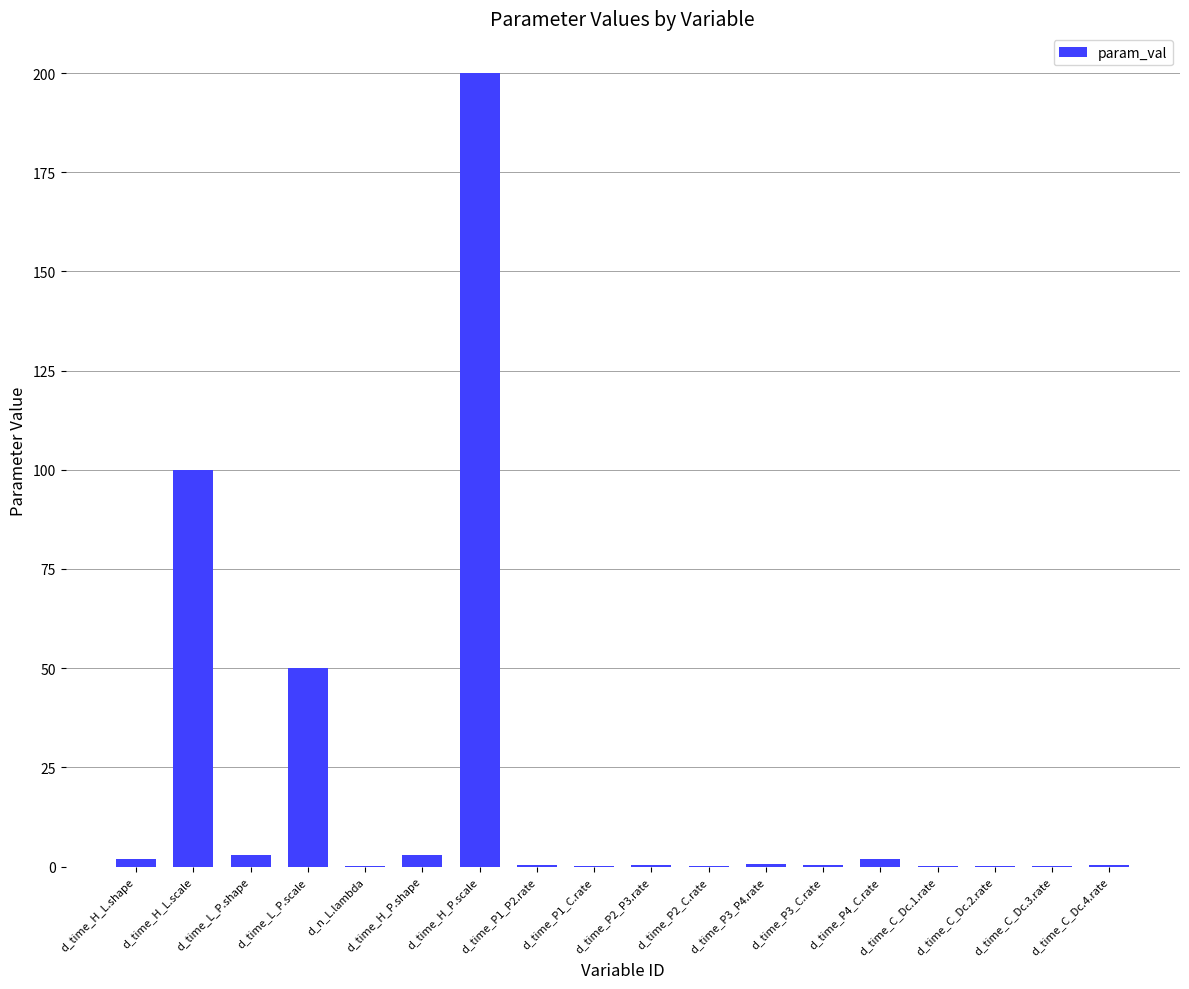

Between d_time_P1_P2.rate and d_time_L_P.scale, which is larger?

d_time_L_P.scale